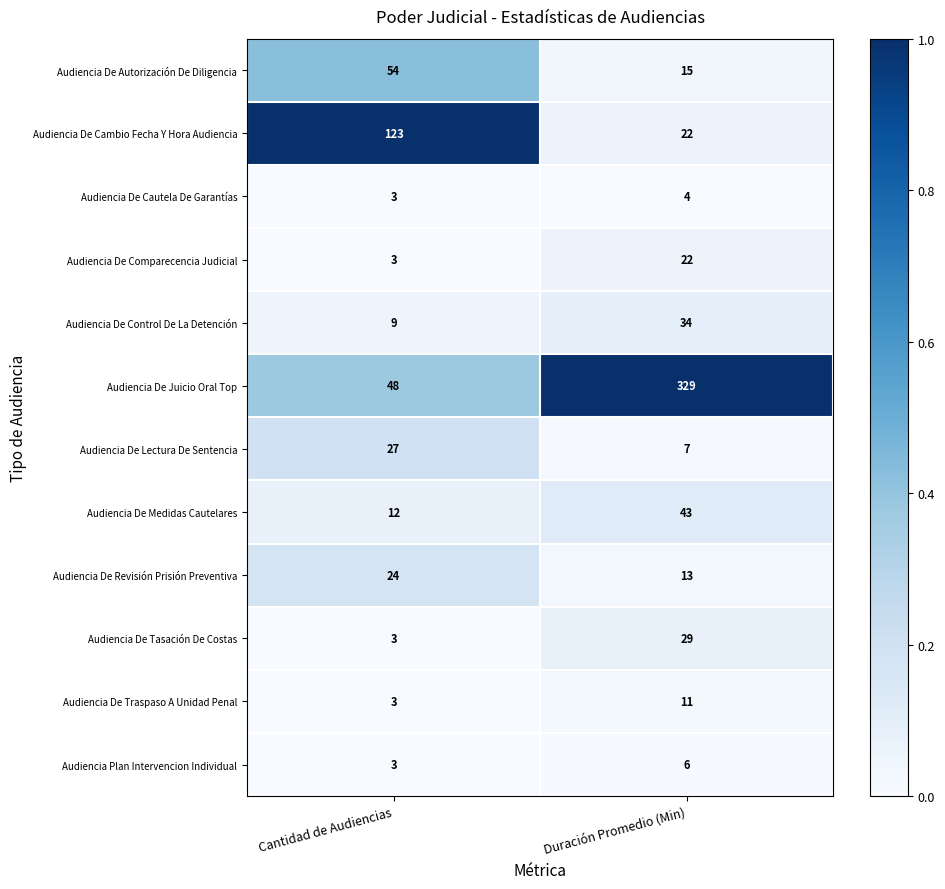

Which series has the largest total across all categories?

Audiencia De Juicio Oral Top